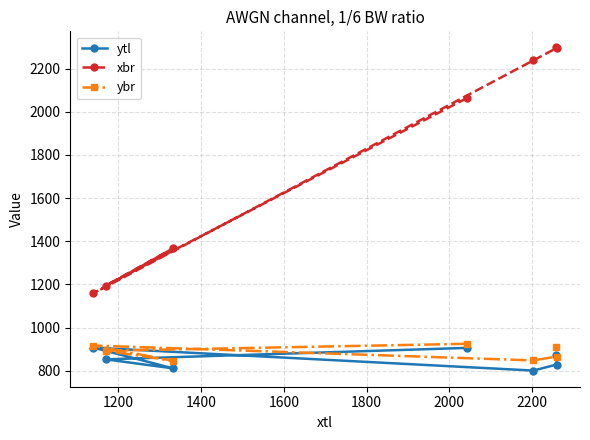

Reading left to right, what are all the values shown in this chart?

ytl: 906	853	811	907	801	829	874
xbr: 2063	1195	1368	1159	2238	2296	2298
ybr: 925	893	846	917	848	866	909